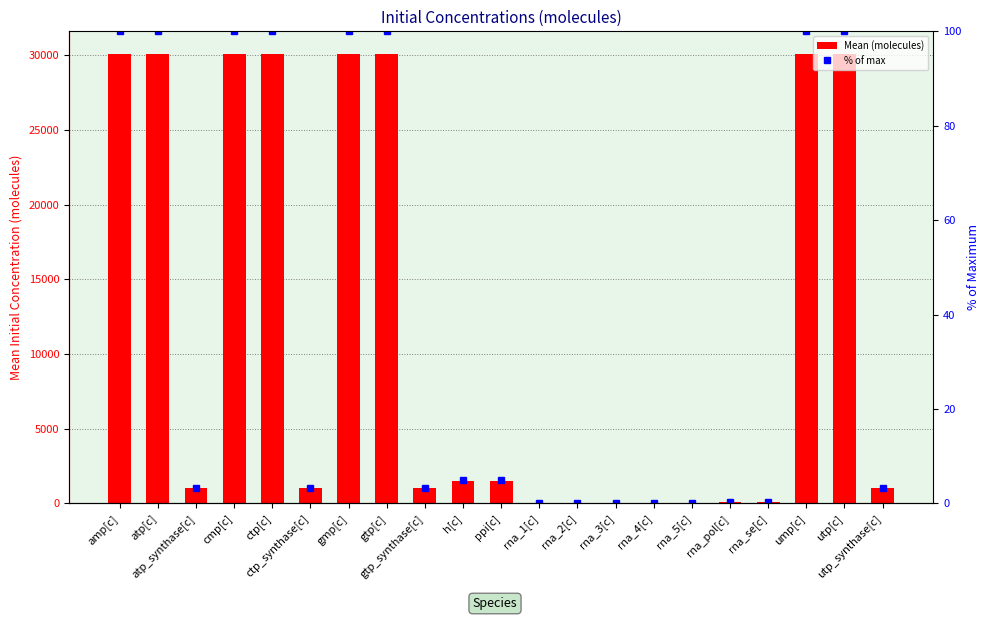

Between rna_4[c] and rna_pol[c], which is larger?

rna_pol[c]